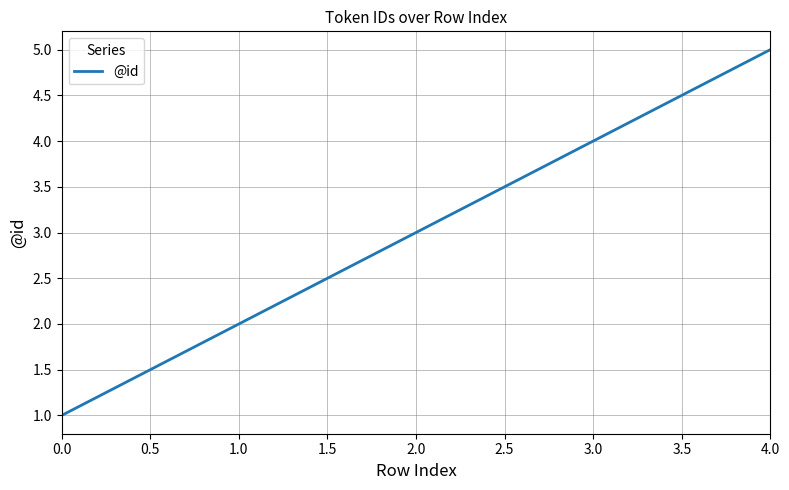

True or false: the data shows 1 at 0.0.

True